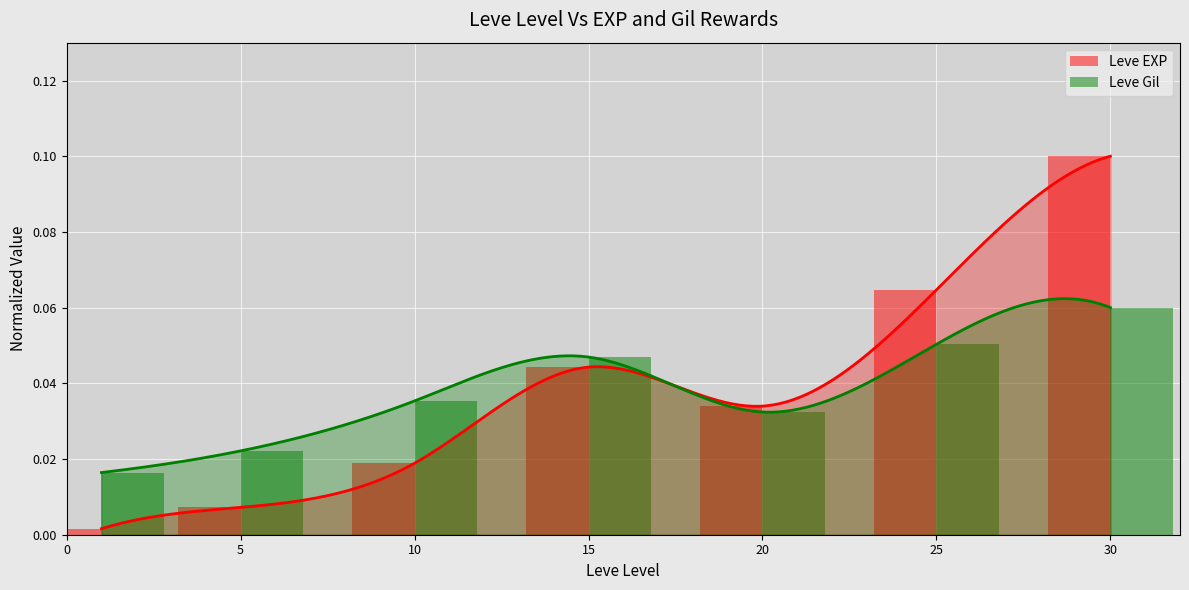

The Leve EXP series shows 0.0 at 0. True or false?

True